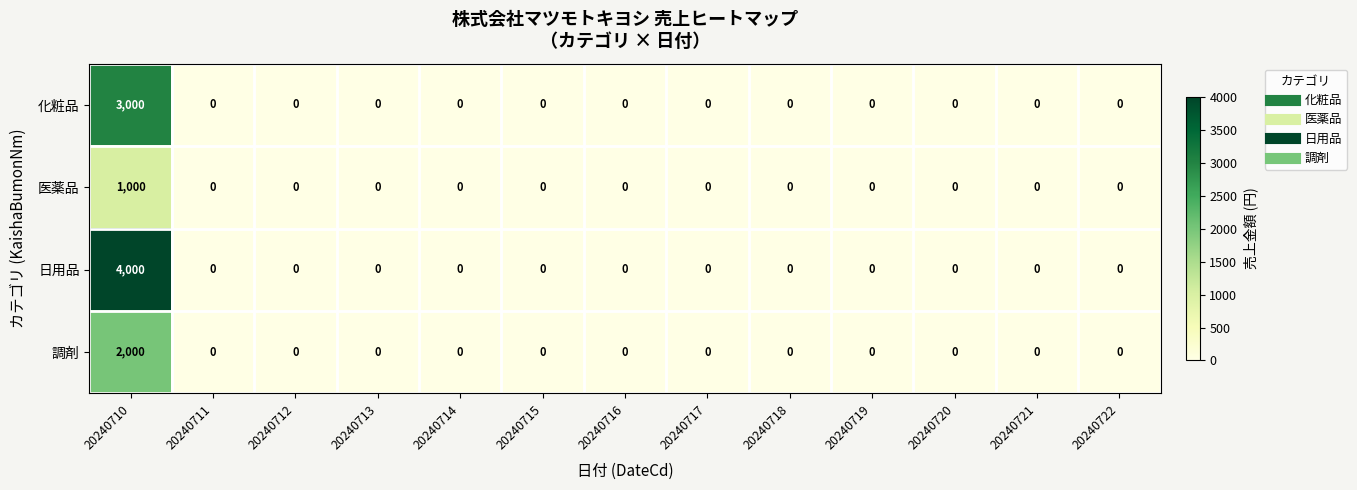

What is the sum of the 調剤 values at 20240722 and 20240710?

2000